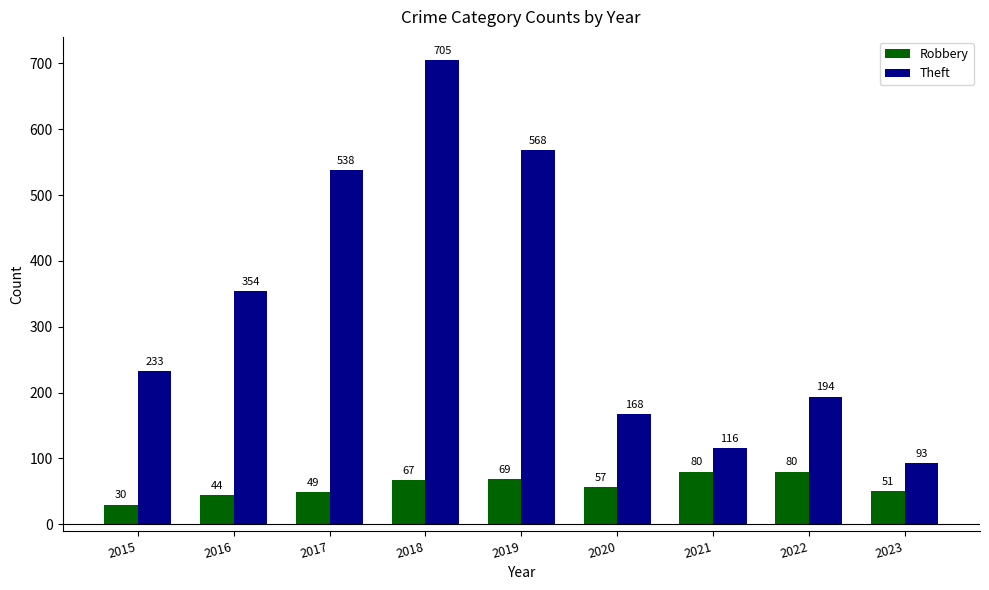

The value of Robbery at 2018 is 67. True or false?

True